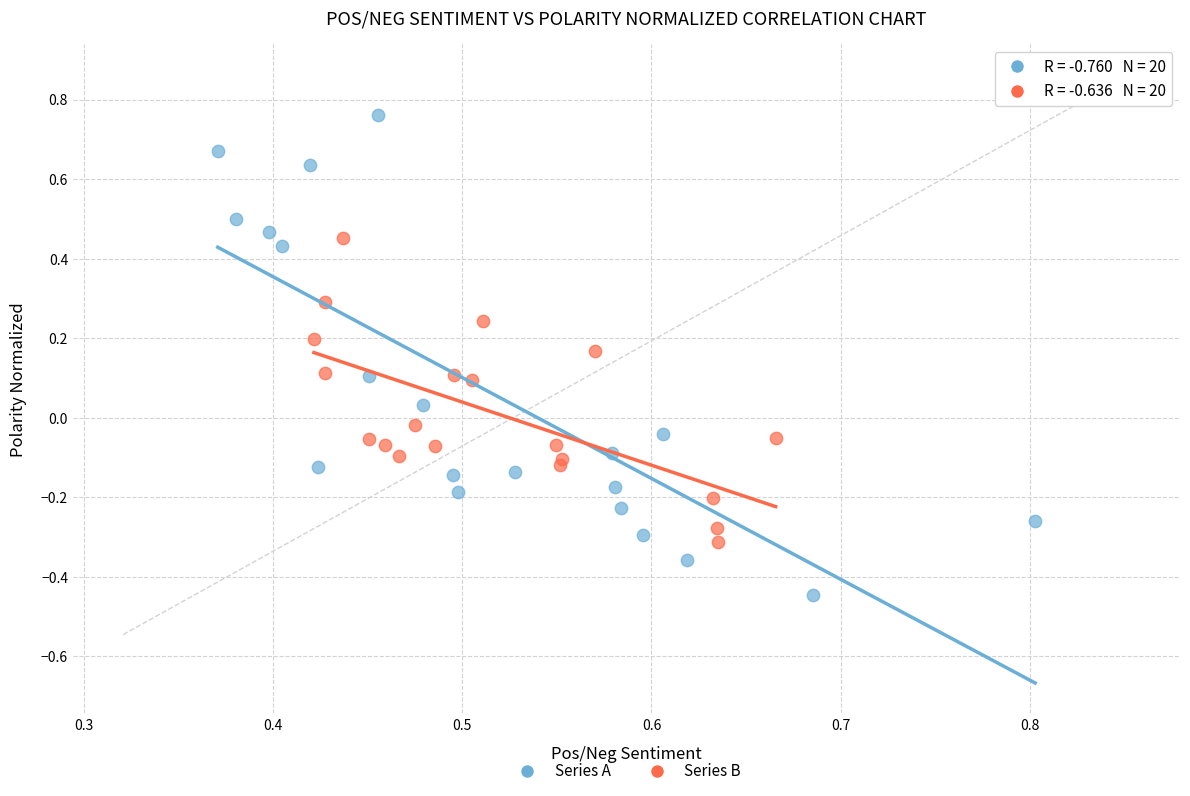

Which series reaches the minimum Y coordinate?

Series A